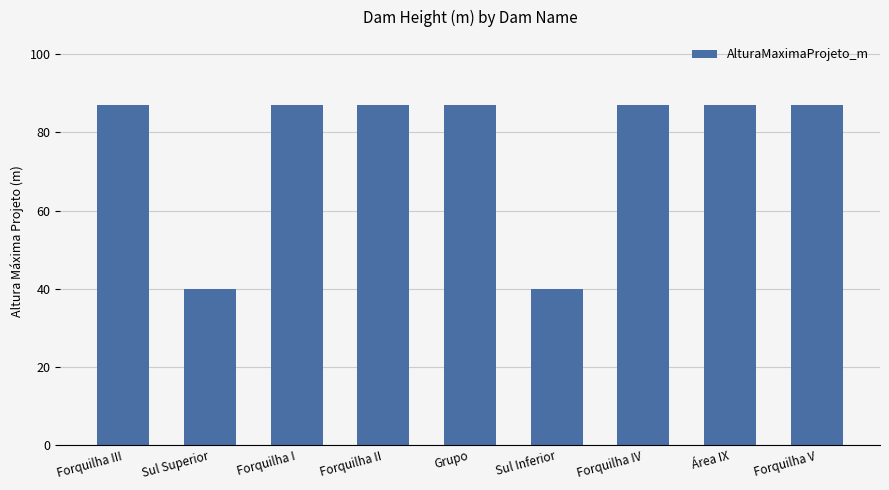

What is the value of the 7th bar from the left?

87